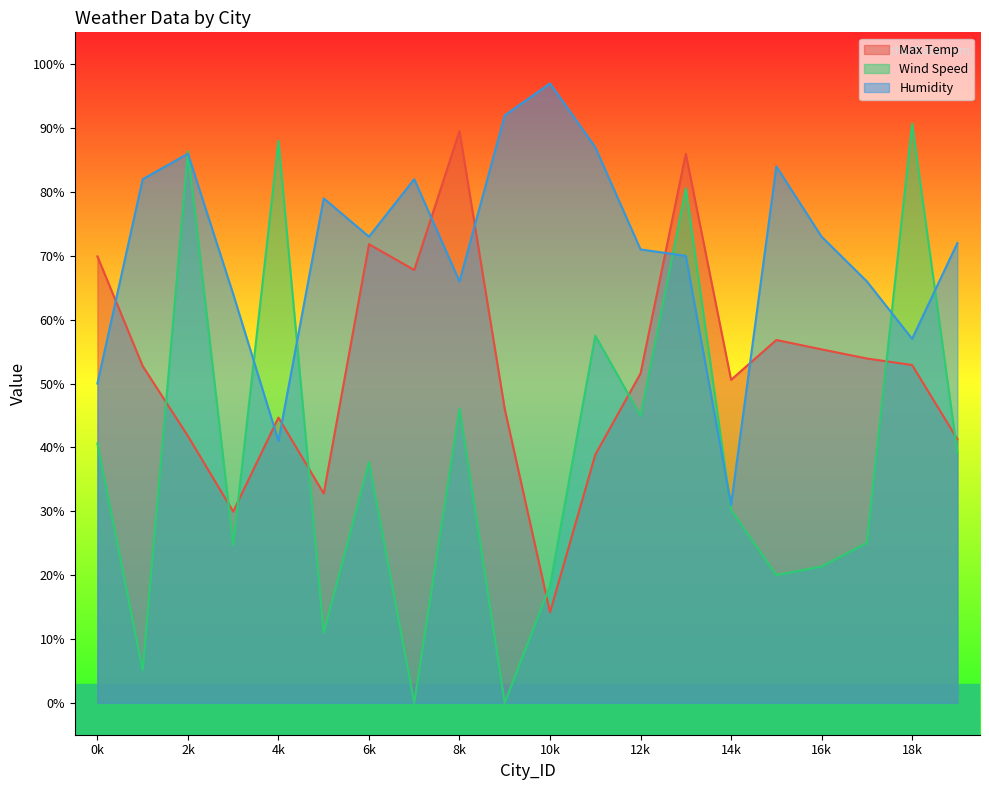

List the series in order of their overall mean, lowest first.

Wind Speed, Max Temp, Humidity